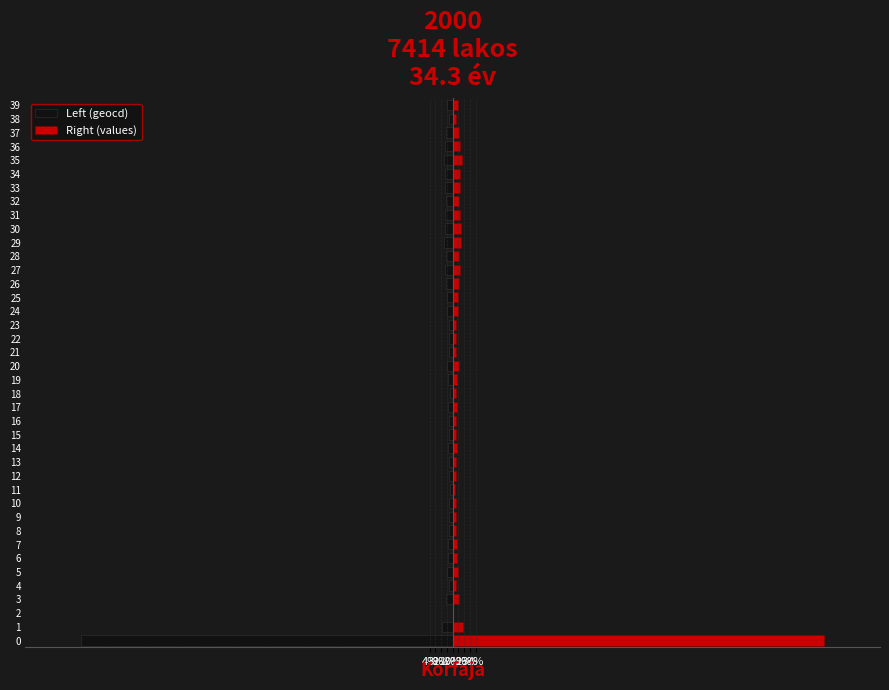

Between 4 and 32, which series saw the biggest shift?

Left (geocd)